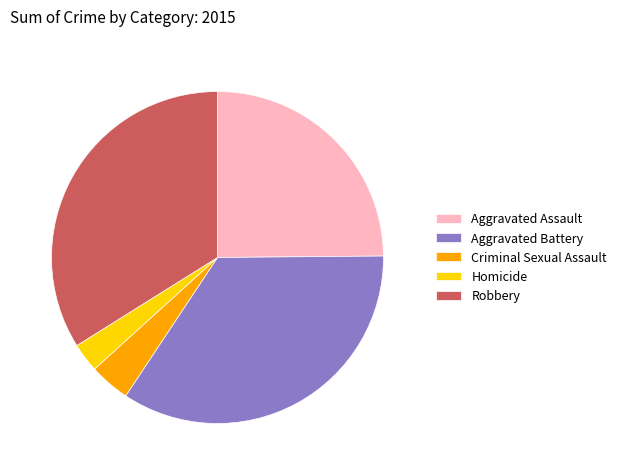

Count the number of slices in the pie.

5